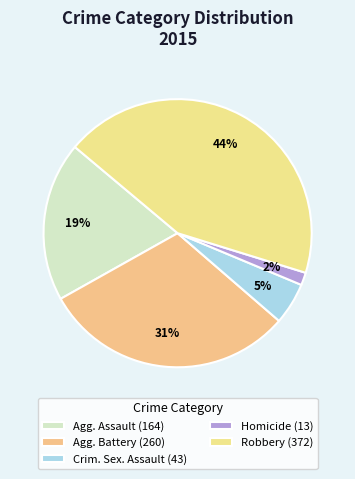

Rank the categories by value from highest to lowest.

Robbery (372), Agg. Battery (260), Agg. Assault (164), Crim. Sex. Assault (43), Homicide (13)